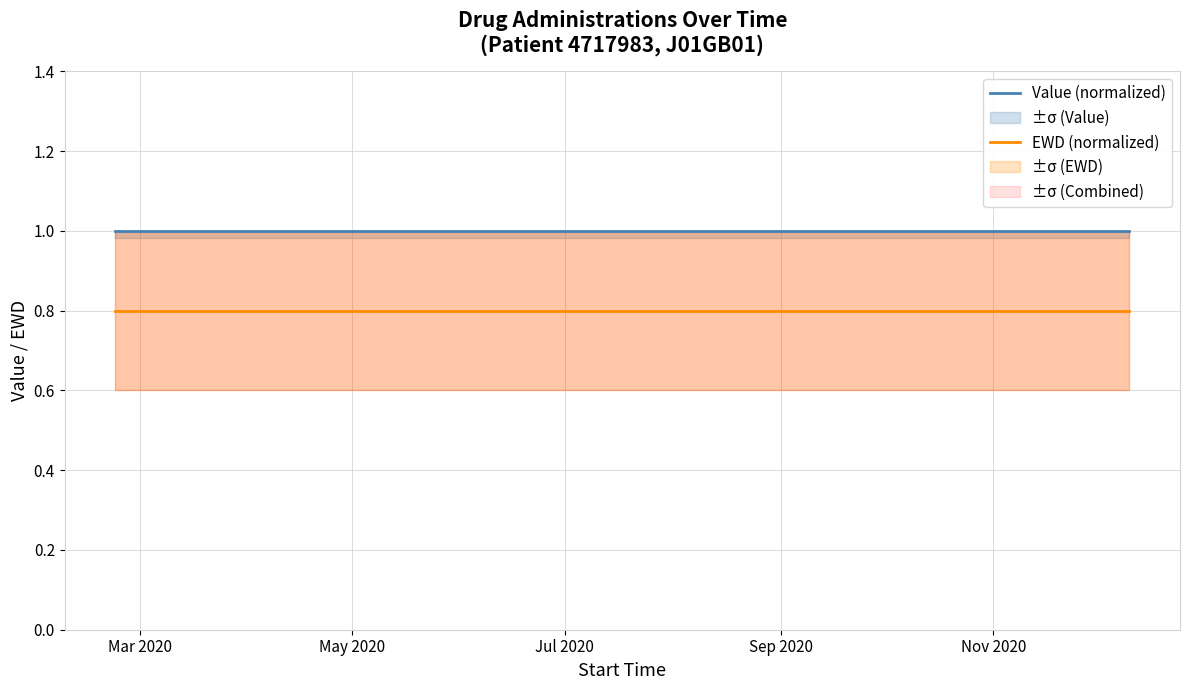

True or false: Value (normalized) and EWD (normalized) cross at least once.

False